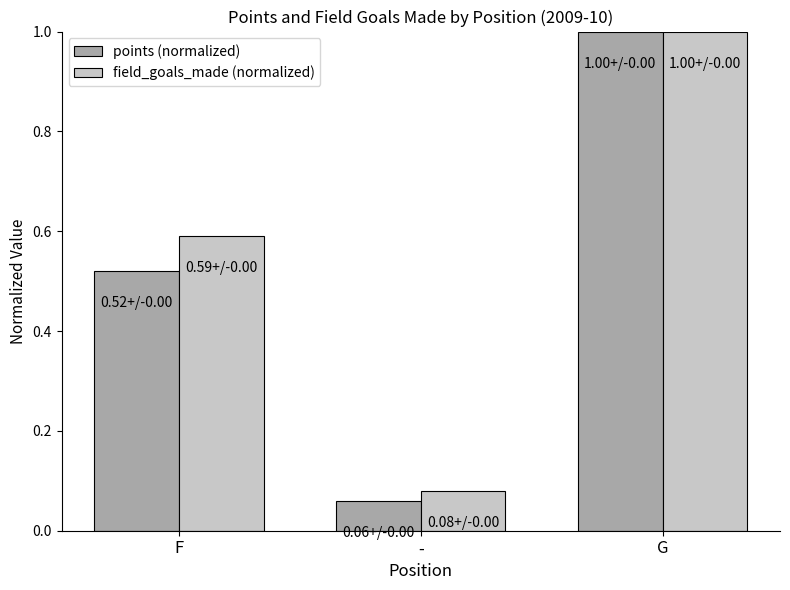

What is the total value across all series at F?

1.1